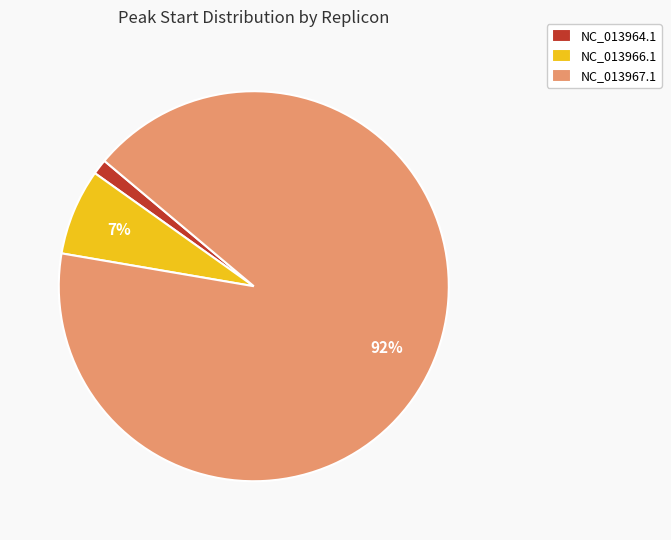

To the nearest percent, what percentage of the pie is NC_013967.1?

92%